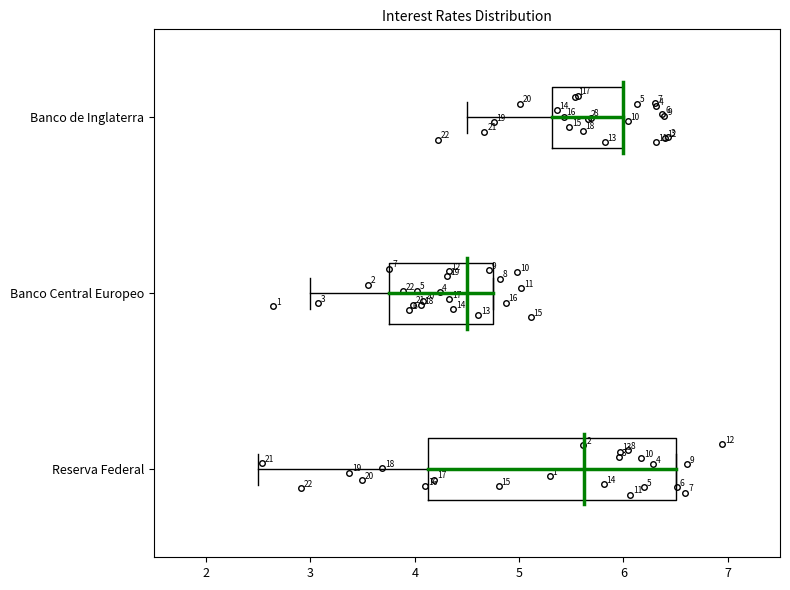

Comparing the boxes themselves (not the whiskers), which one is the widest?

Reserva Federal